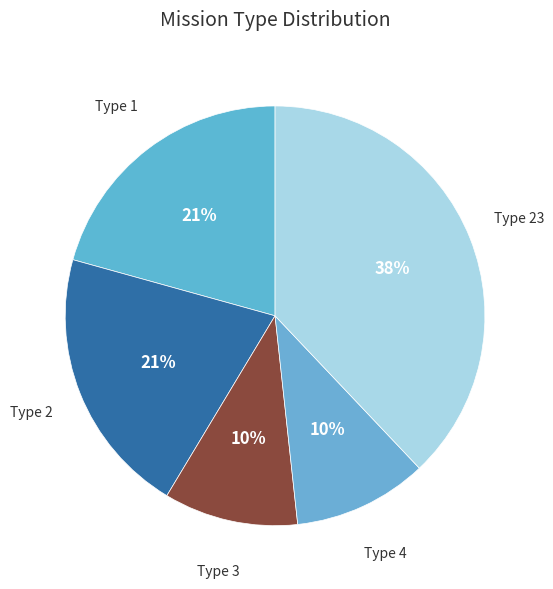

How many slices are in this pie chart?

5